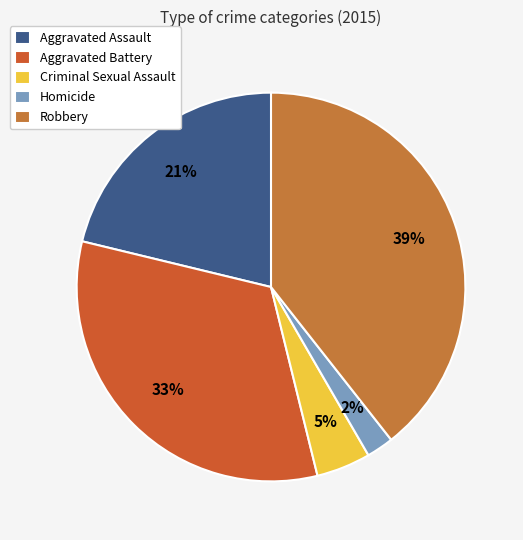

Rank the categories by value from lowest to highest.

Homicide, Criminal Sexual Assault, Aggravated Assault, Aggravated Battery, Robbery